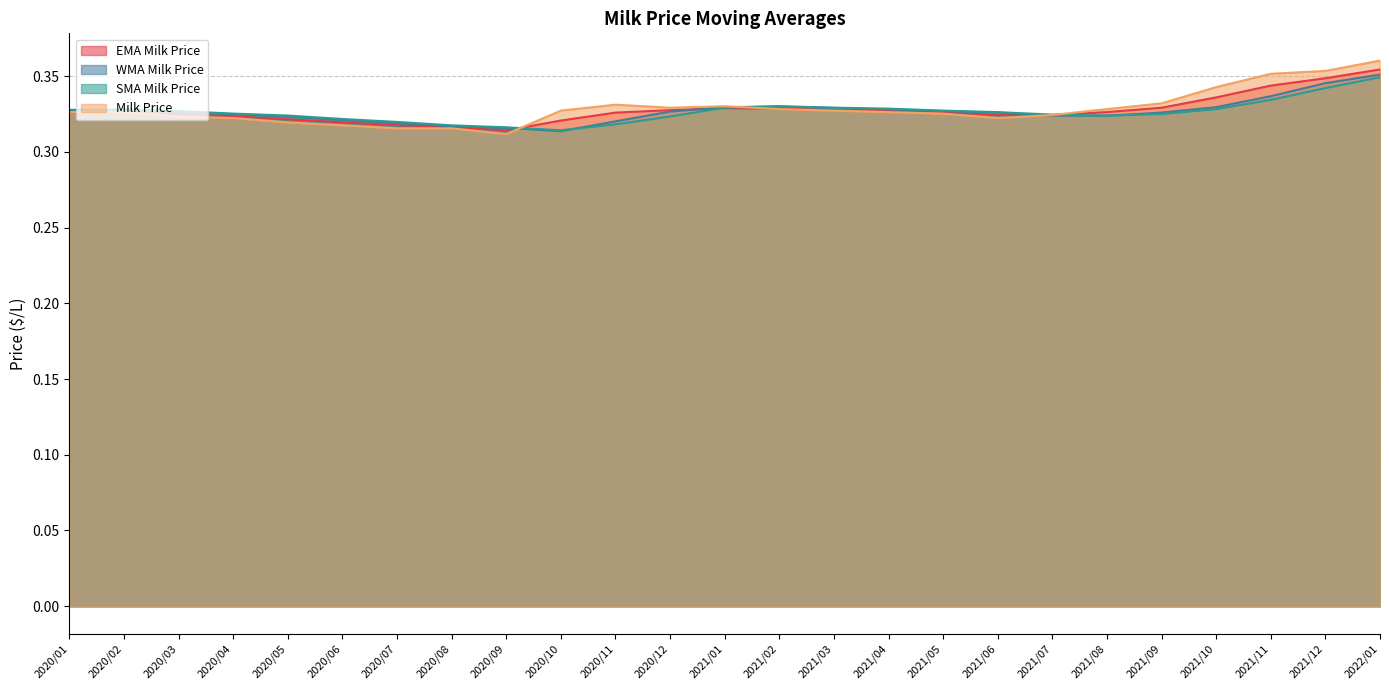

Is it true that SMA Milk Price equals 0.5 at 2021/07?

False